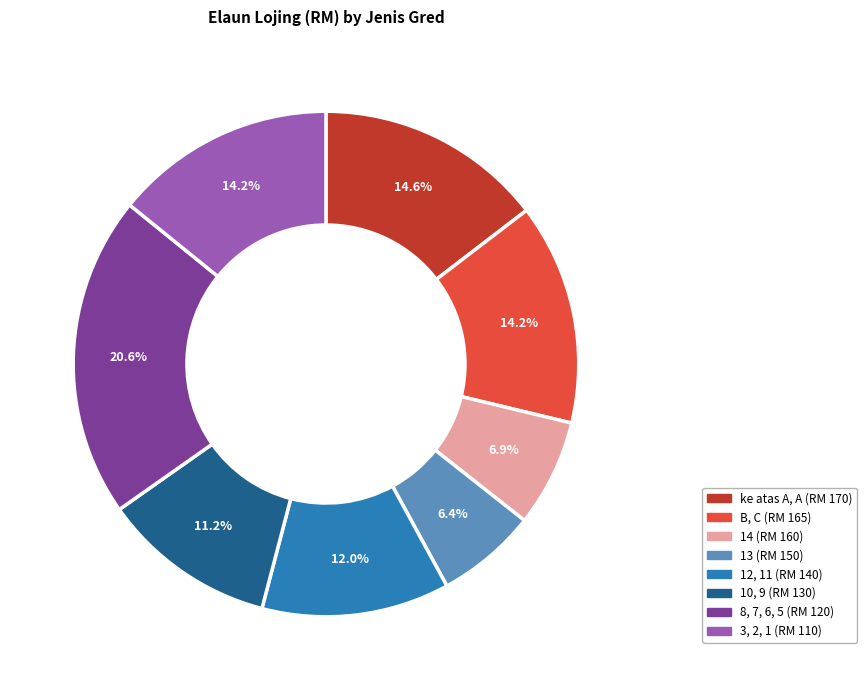

Does any single category account for the majority?

No